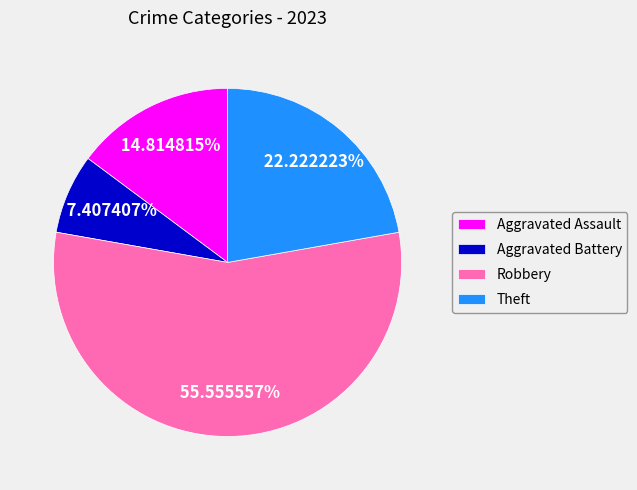

To the nearest percent, what is the combined percentage of Aggravated Battery and Aggravated Assault?

22%